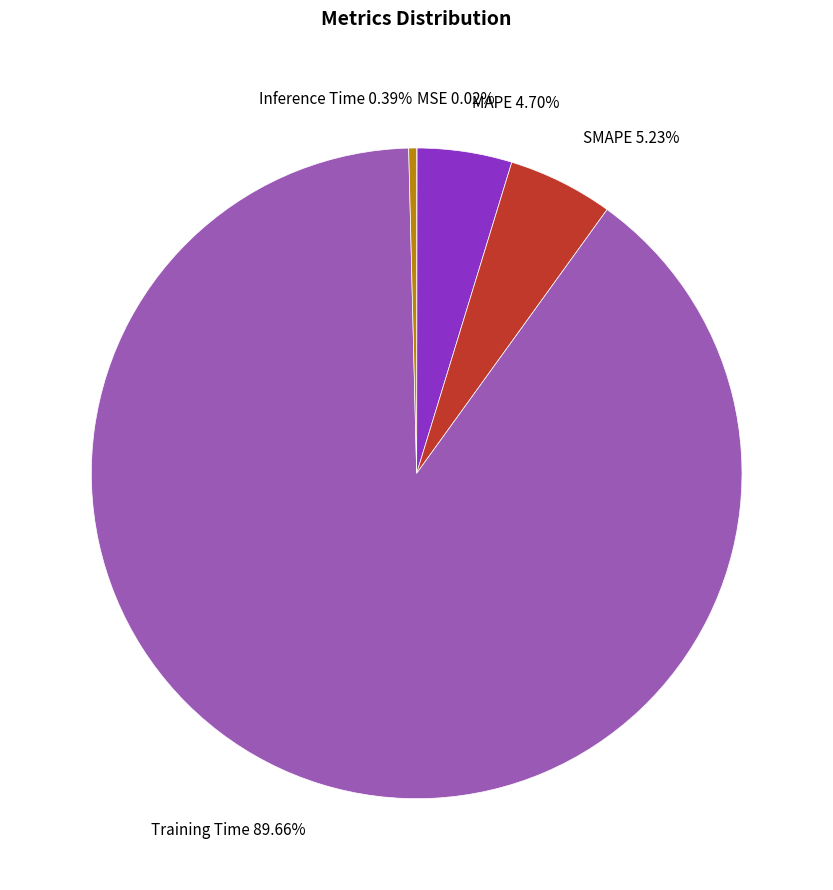

Which category has the biggest portion of the pie?

Training Time